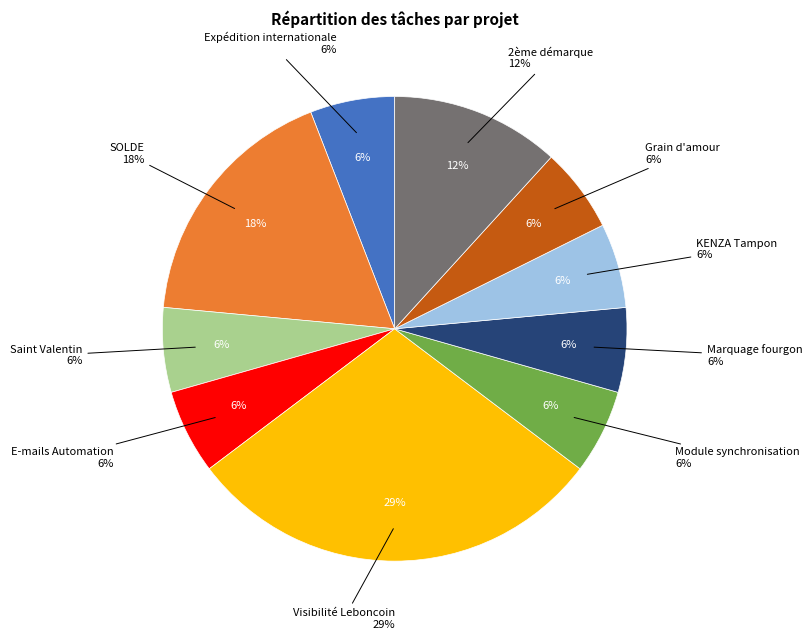

Combined, do KENZA Tampon and Grain d'amour account for over 50%?

No